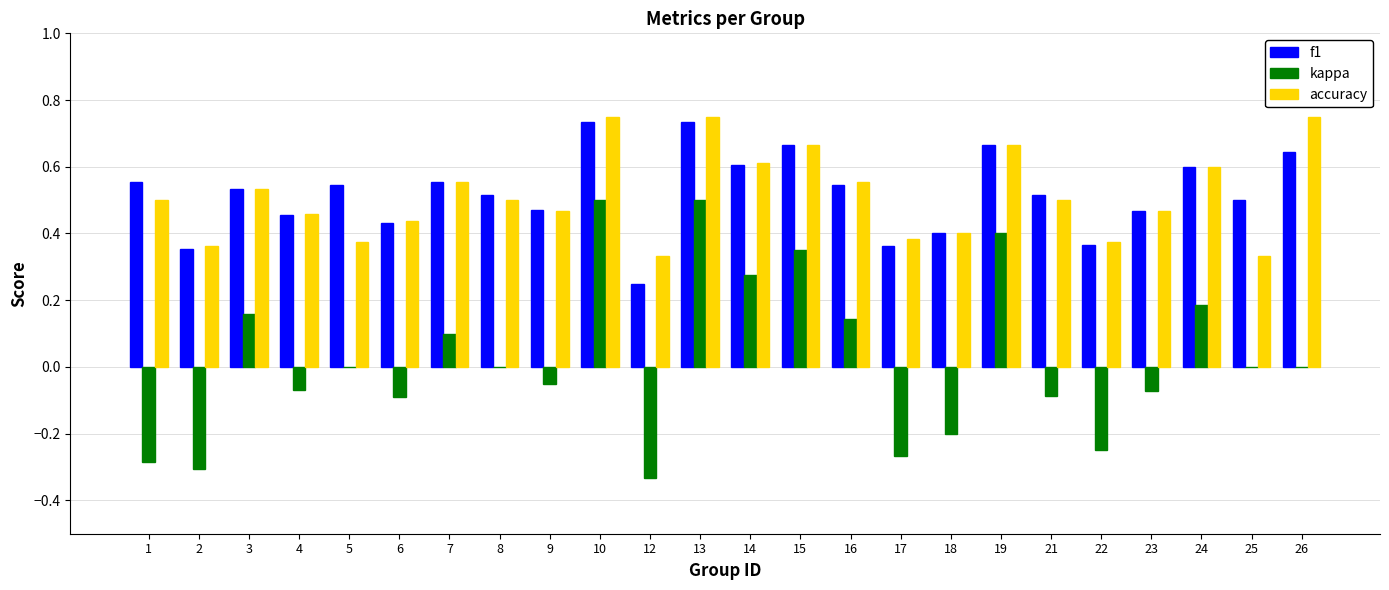

Is the value of accuracy at 25 greater than the value of kappa at 25?

Yes